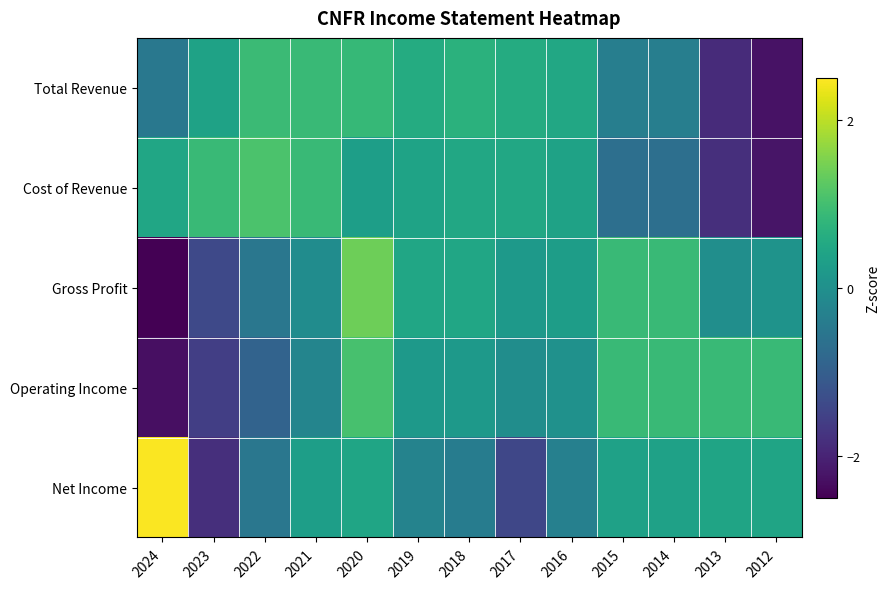

Which series changed the most between 2024 and 2023?

Net Income